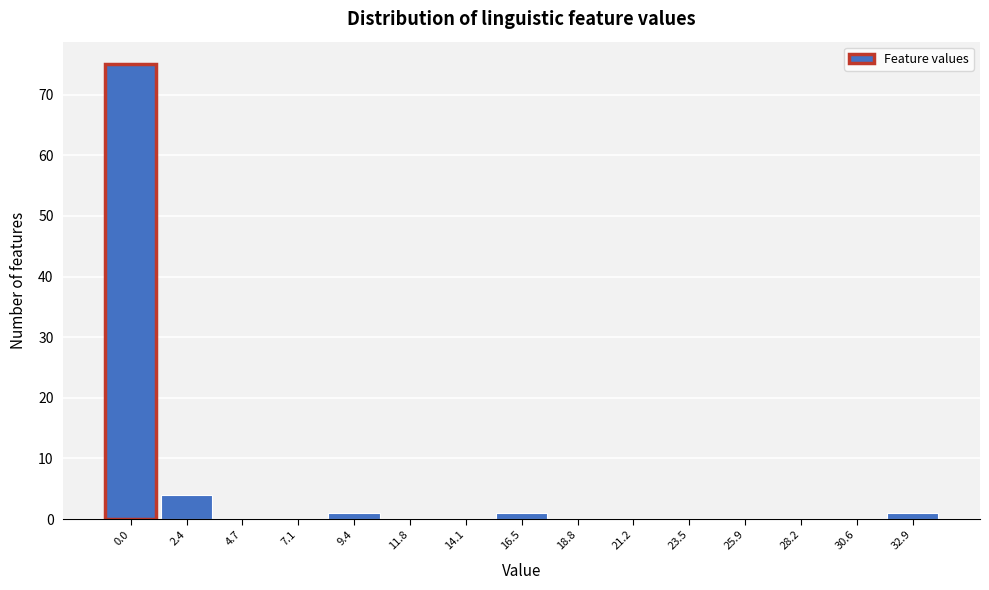

Reading right to left, what are all the values shown in this chart?

32.9=1	30.6=0	28.2=0	25.9=0	23.5=0	21.2=0	18.8=0	16.5=1	14.1=0	11.8=0	9.4=1	7.1=0	4.7=0	2.4=4	0.0=75